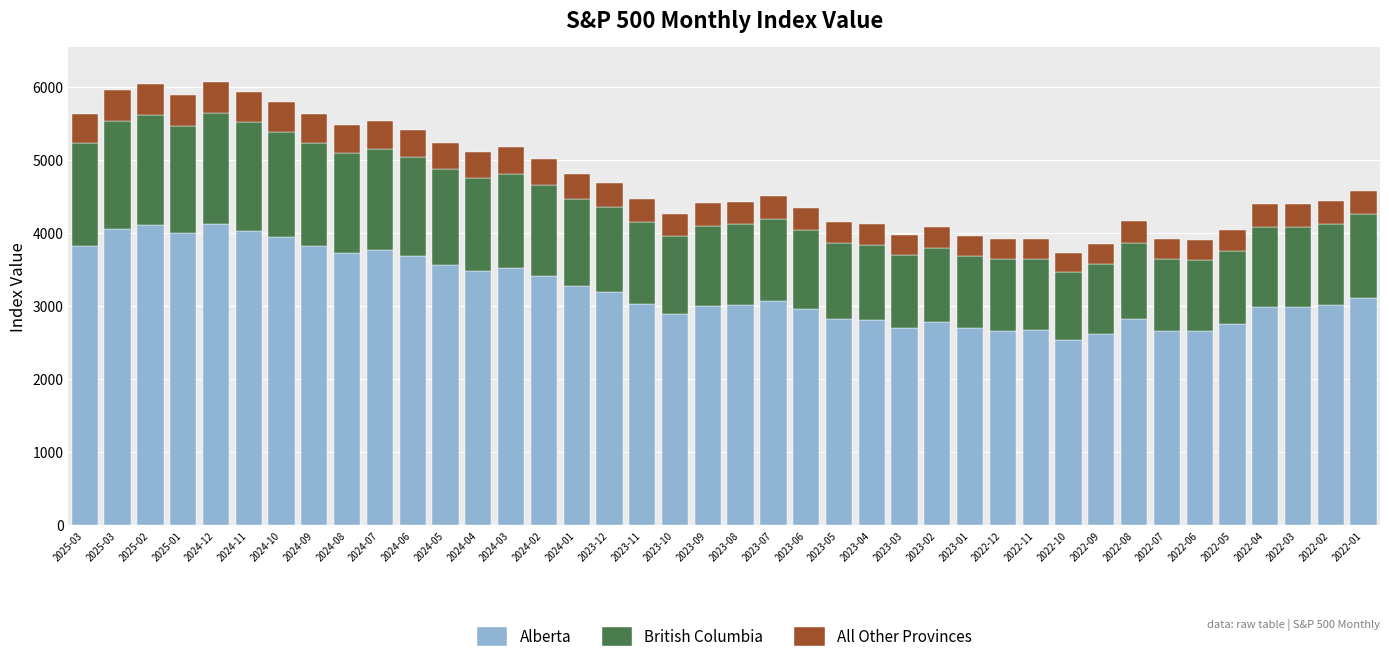

Are the bars grouped side by side (vs. stacked)?

No